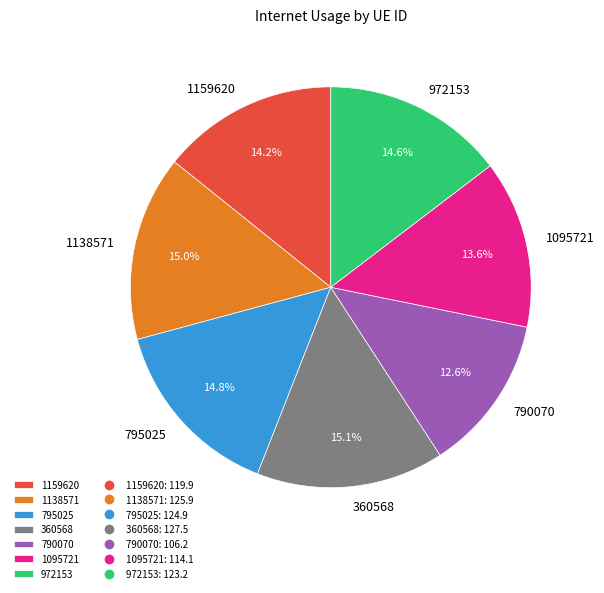

Does any single category account for the majority?

No